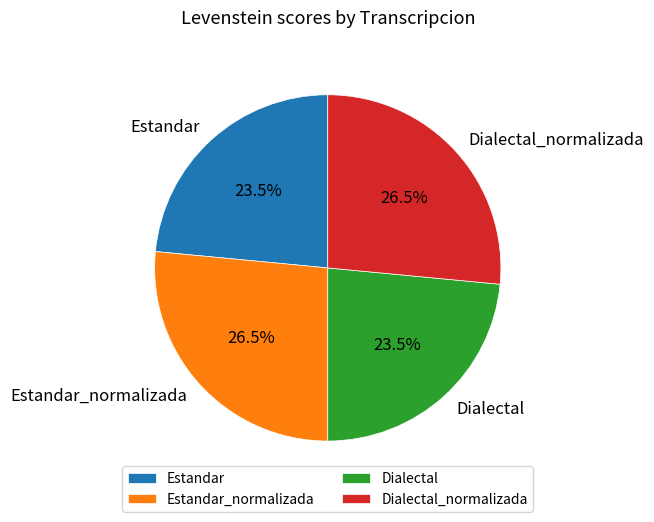

To the nearest percent, what is the combined percentage of Dialectal_normalizada and Estandar_normalizada?

53%